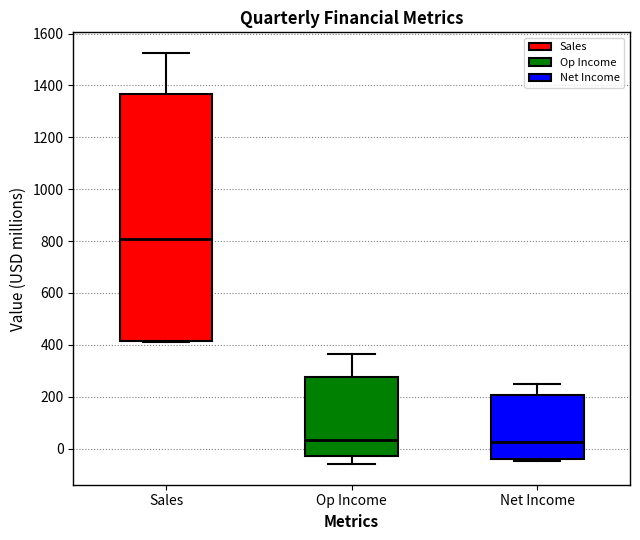

Which box's median line is the highest?

Sales